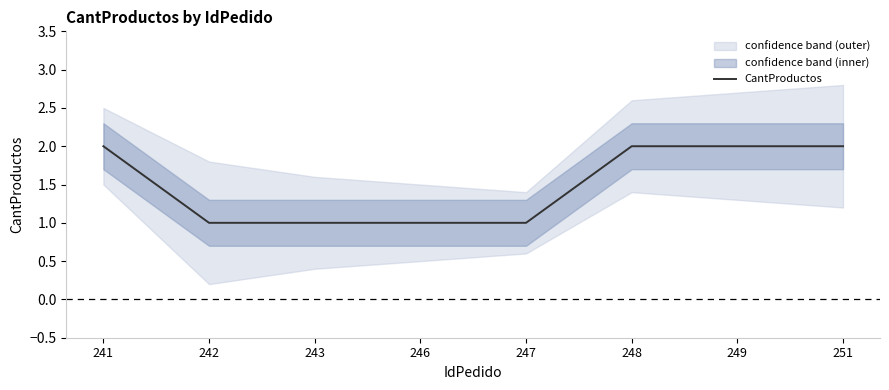

Approximately how many times larger is the value at 246 compared to 243?

1.0